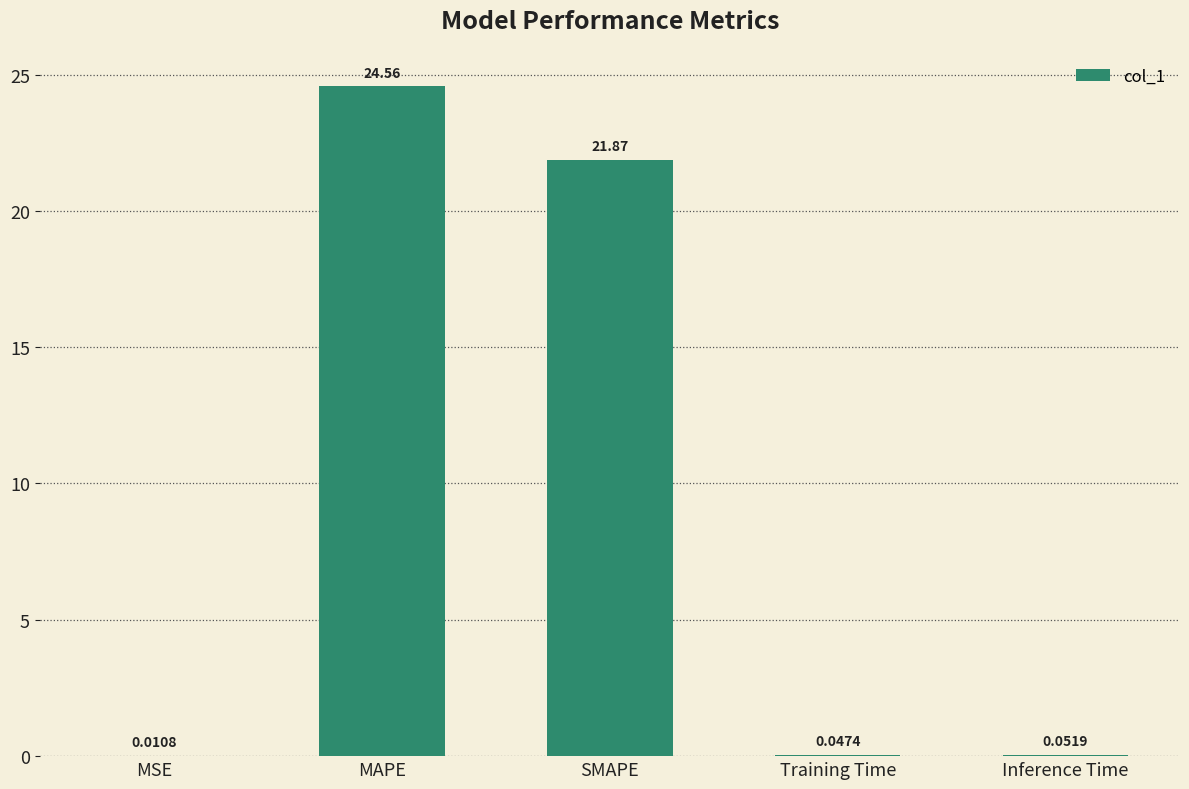

The chart shows a value of 9.8 at SMAPE. True or false?

False